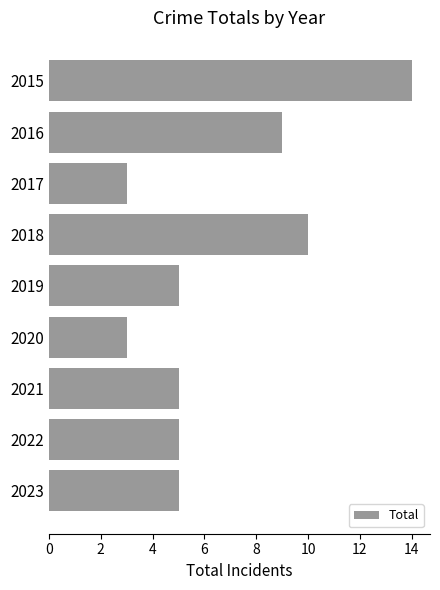

Between 2015 and 2020, which is larger?

2015